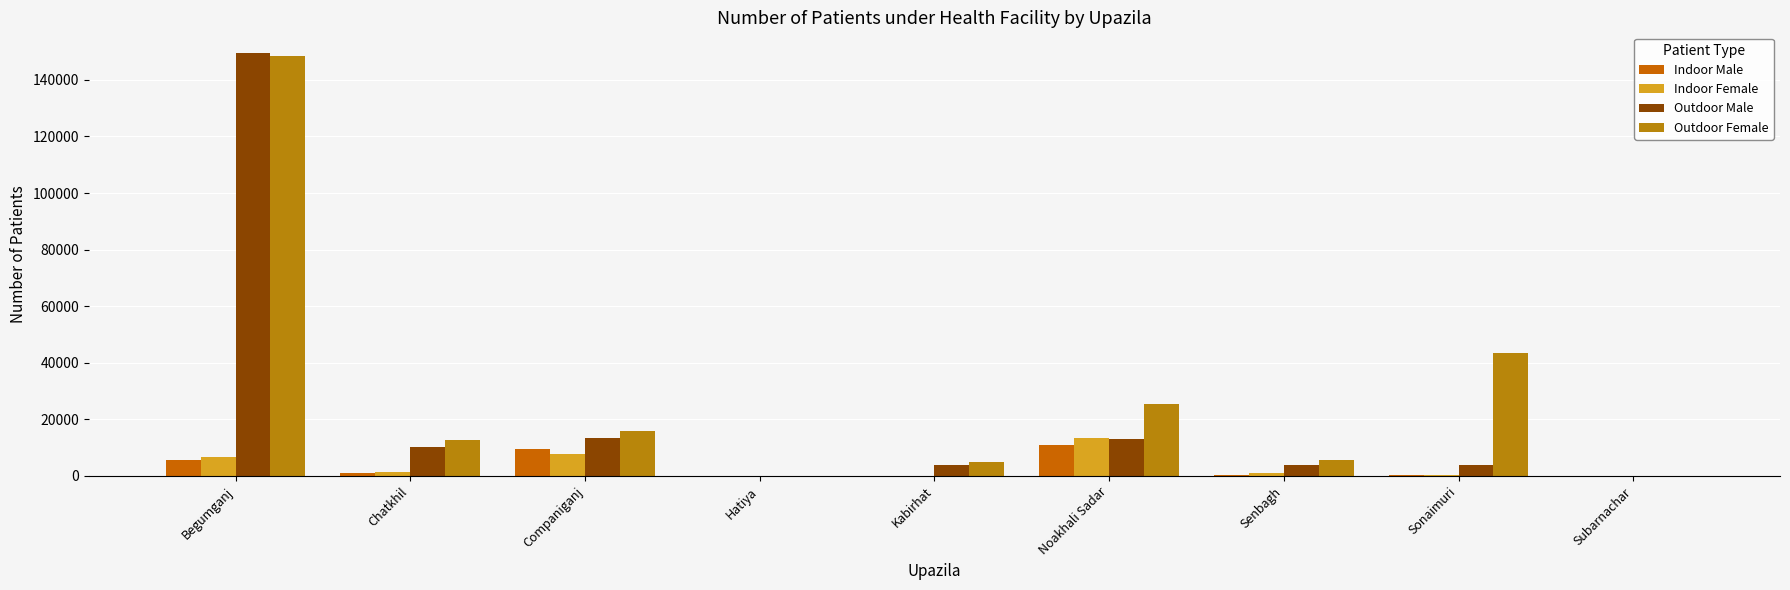

Which category has the highest value across all series?

Begumganj